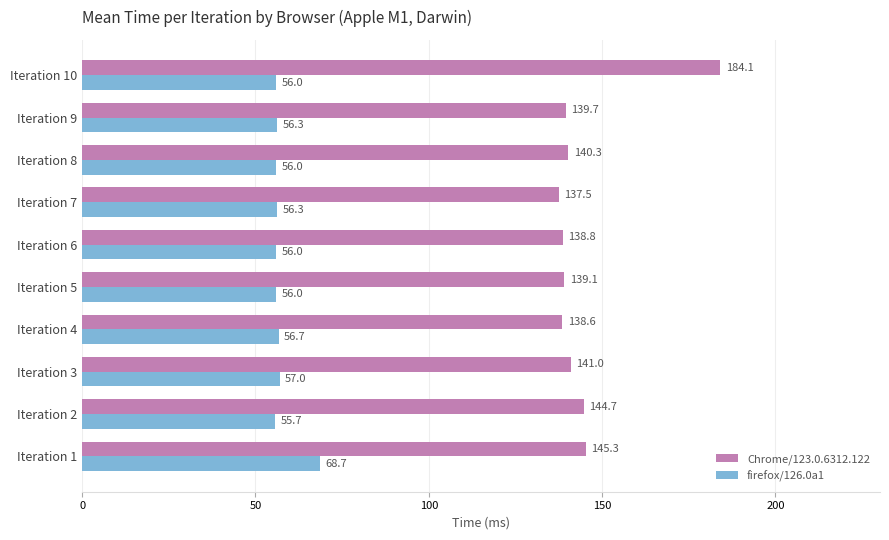

What is the difference between the maximum and minimum values in the firefox/126.0a1 series?

13.0